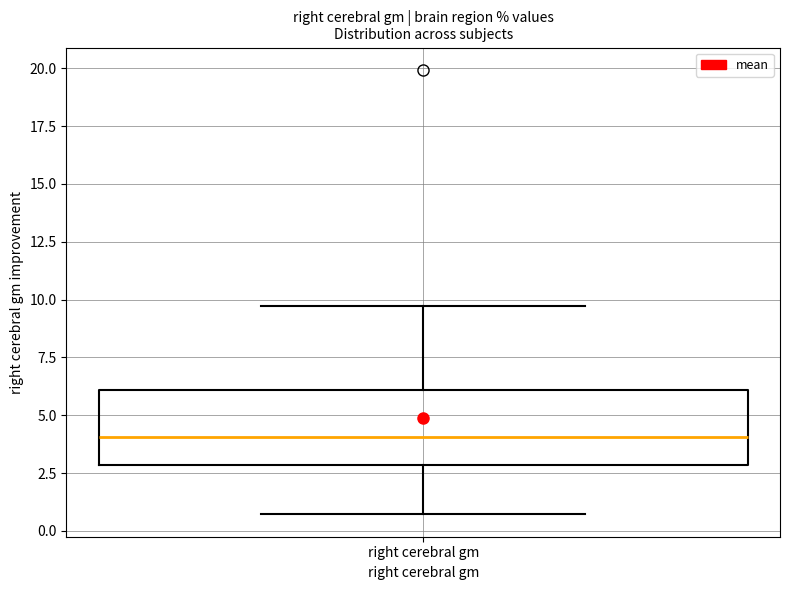

Read this box plot against the y-axis: the position of the median line, the range covered by the box, and the ends of both whiskers. The values are not printed on the chart, so give them approximately, as read against the axis.

median 4.0, box 3.0 to 6.0, whiskers 0.5 to 9.5